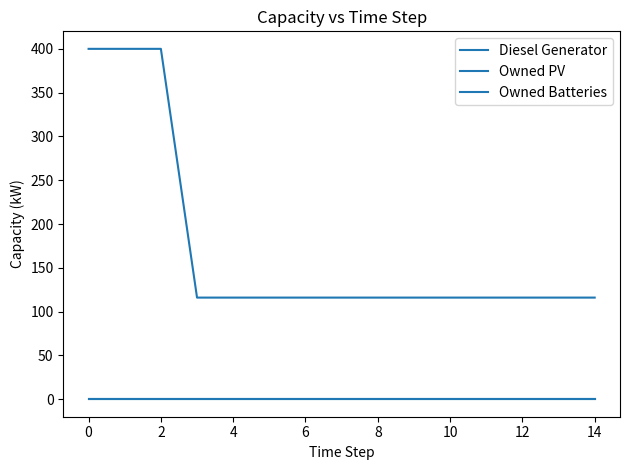

Reading left to right, what are all the values shown in this chart?

Diesel Generator: 400	400	400	116	116	116	116	116	116	116	116	116	116	116	116
Owned PV: 0	0	0	0	0	0	0	0	0	0	0	0	0	0	0
Owned Batteries: 0	0	0	0	0	0	0	0	0	0	0	0	0	0	0